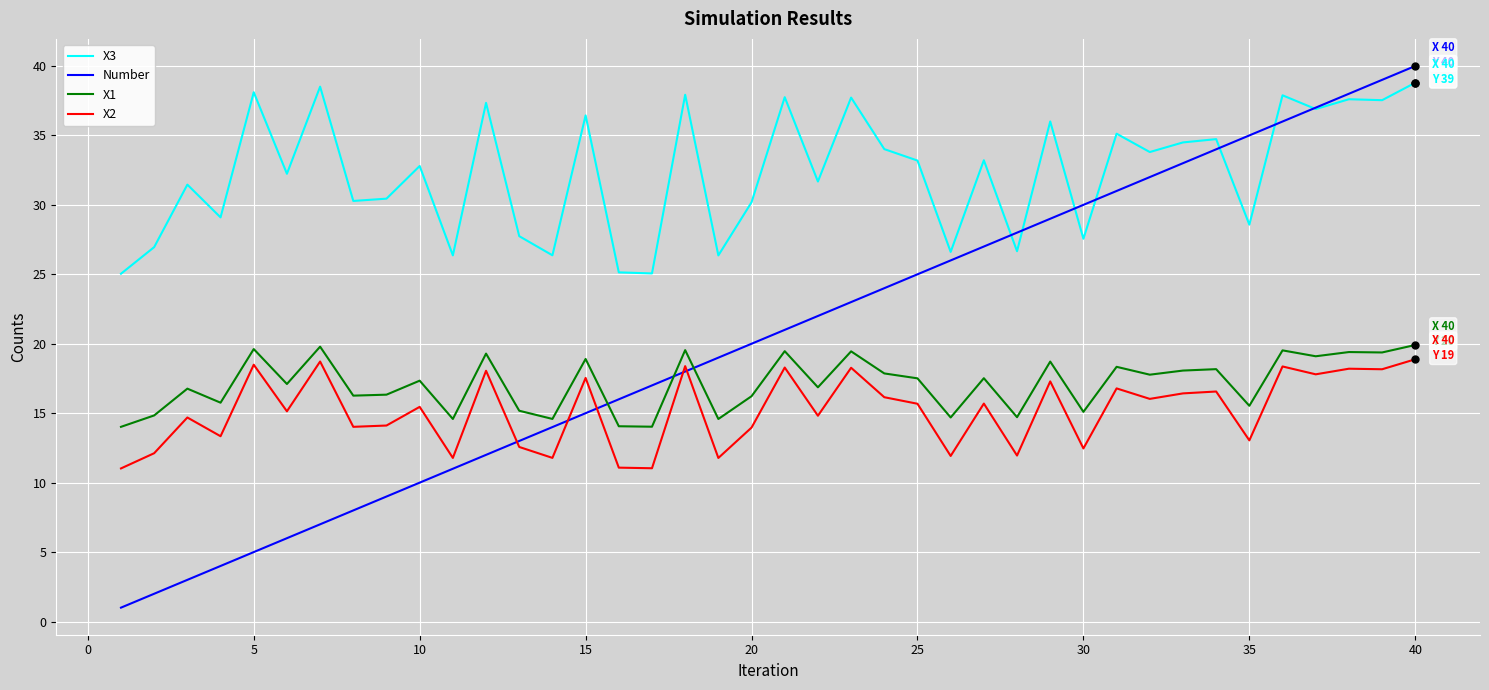

In X2, how many points are higher than both neighbors (excluding endpoints)?

15